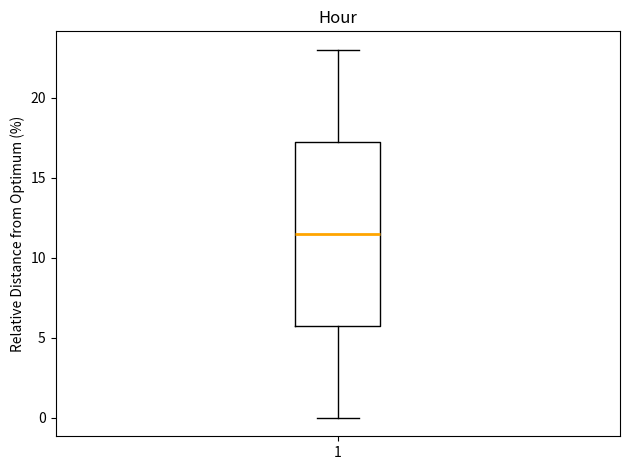

Transcribe this box plot: give where the median line is, the range the box spans, and where the two whiskers end, as read against the y-axis. The values are not printed on the chart, so give them approximately, as read against the axis.

median 11.5, box 6.0 to 17.5, whiskers 0.0 to 23.0